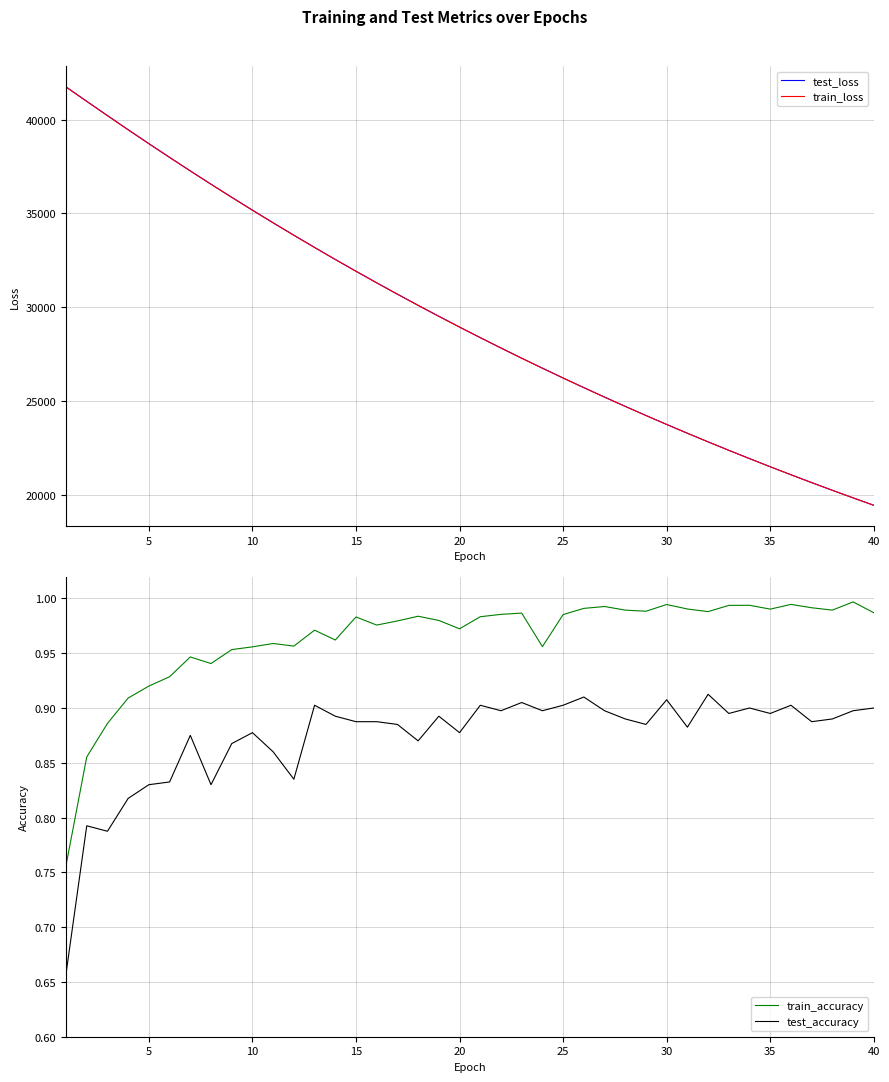

What is the highest value of the test_loss series?

41745.1